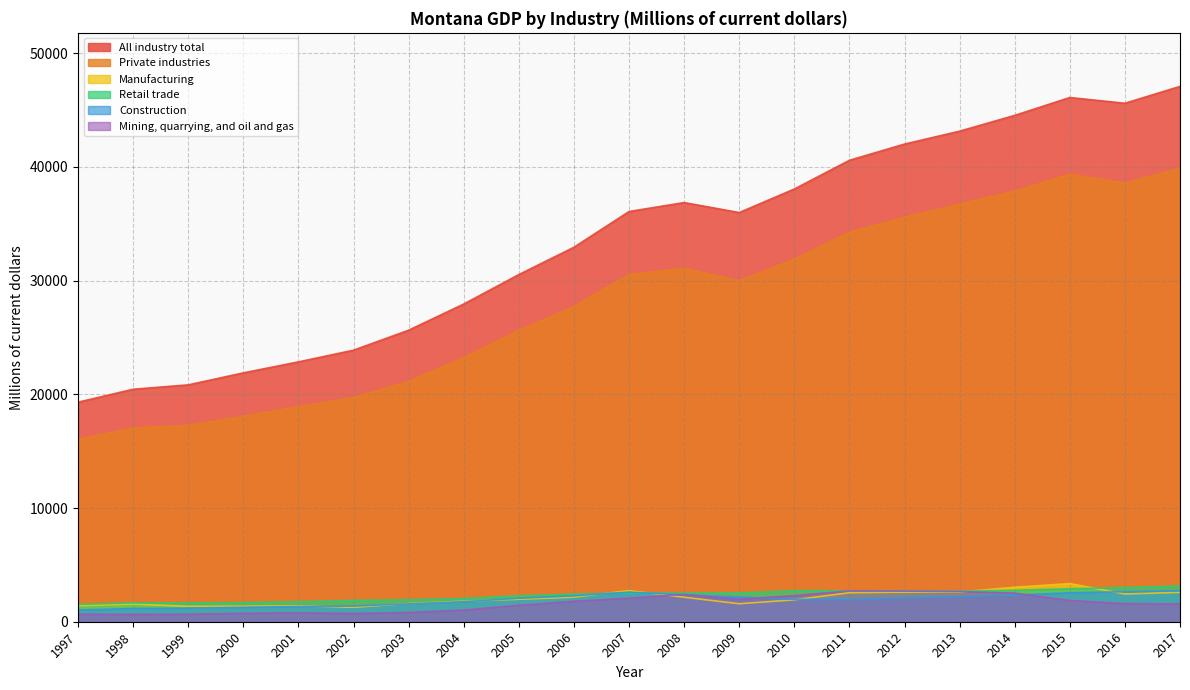

What is the difference between the maximum and minimum values in the Mining, quarrying, and oil and gas series?

2065.7